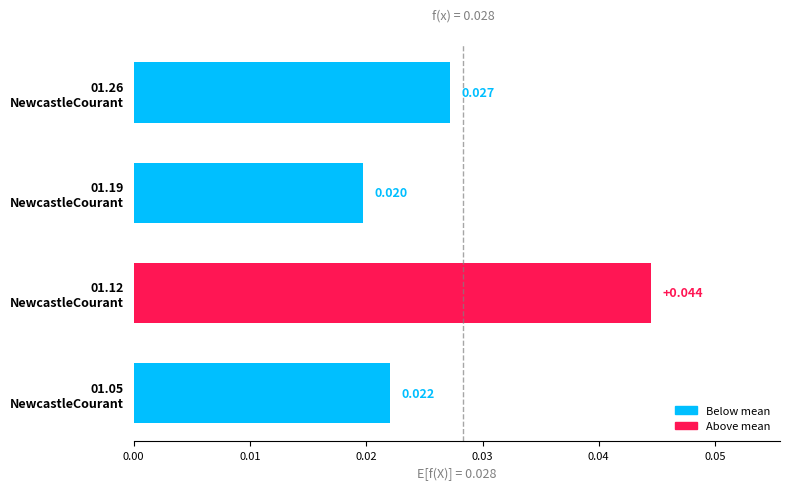

Count the number of categories in the chart.

4